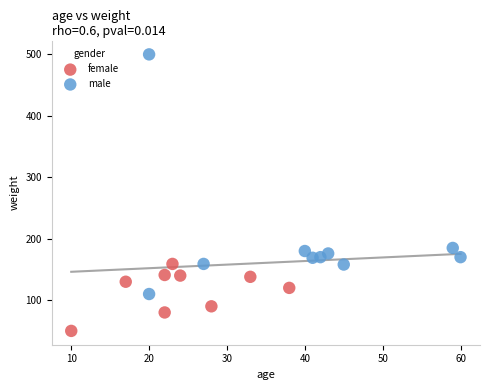

Which series contains the lowest Y value?

female